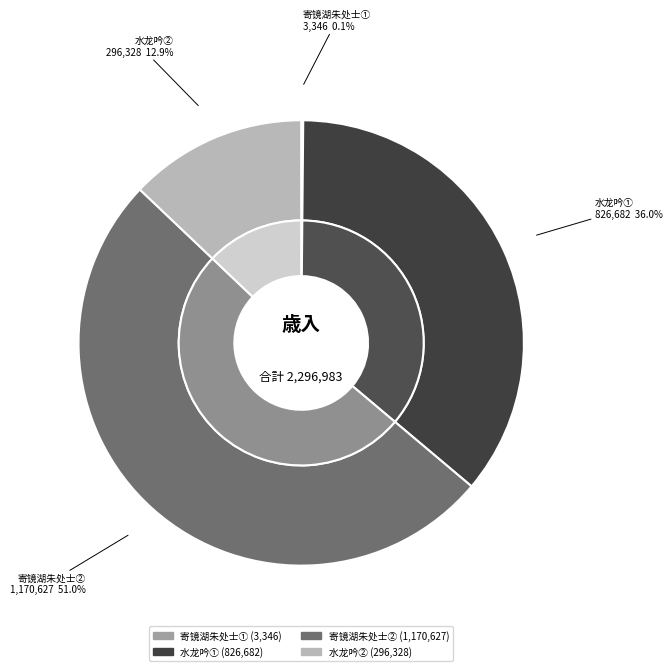

Combined, what portion of the pie is 水龙吟·题平湖朱竹石廉访师遗照，用郑叔问韵 (826682) and 寄镜湖朱处士 (3346)?

36.1%